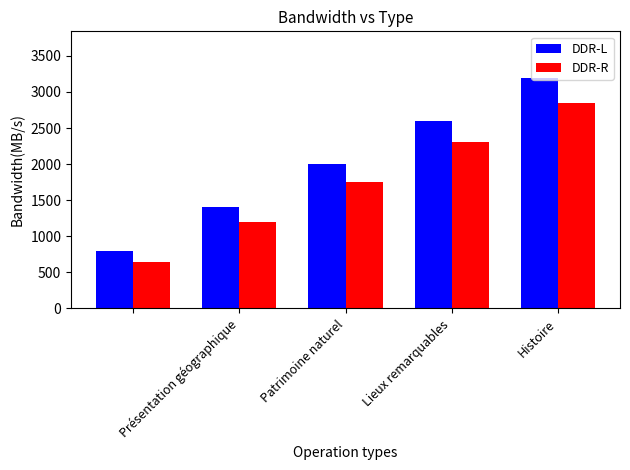

What is the sum of all DDR-L values?

10000